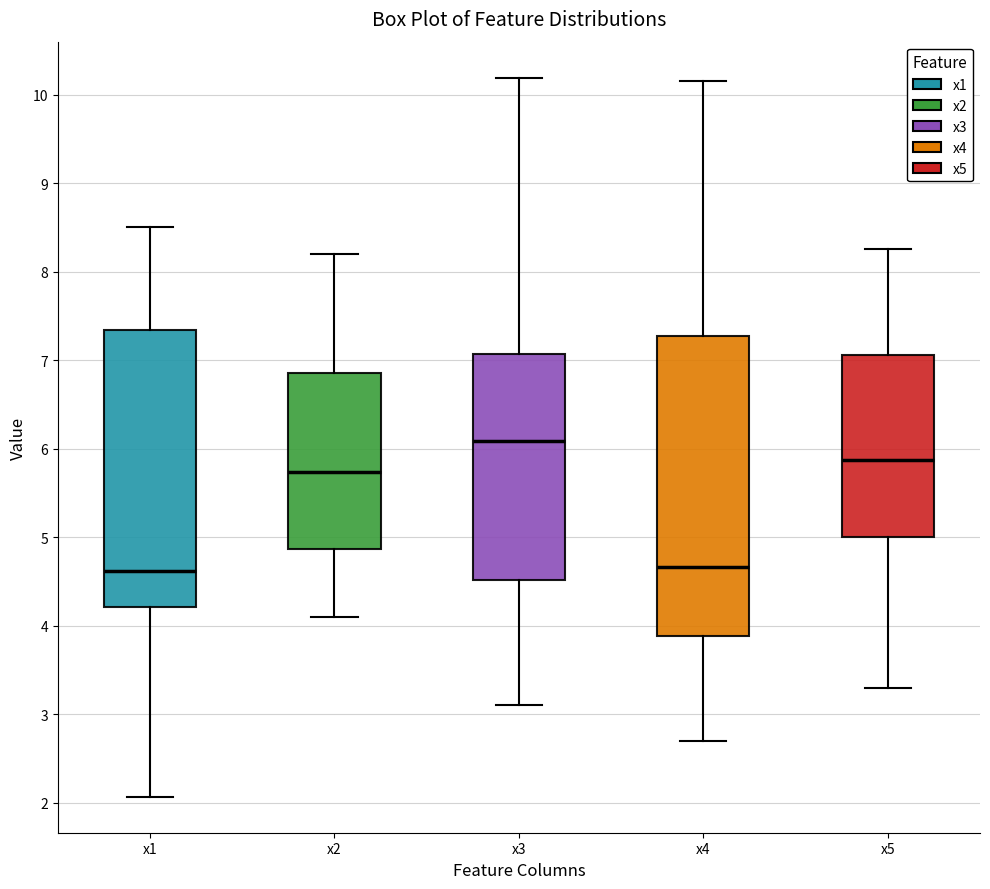

Which box is the tallest, from its lower edge to its upper edge?

x4